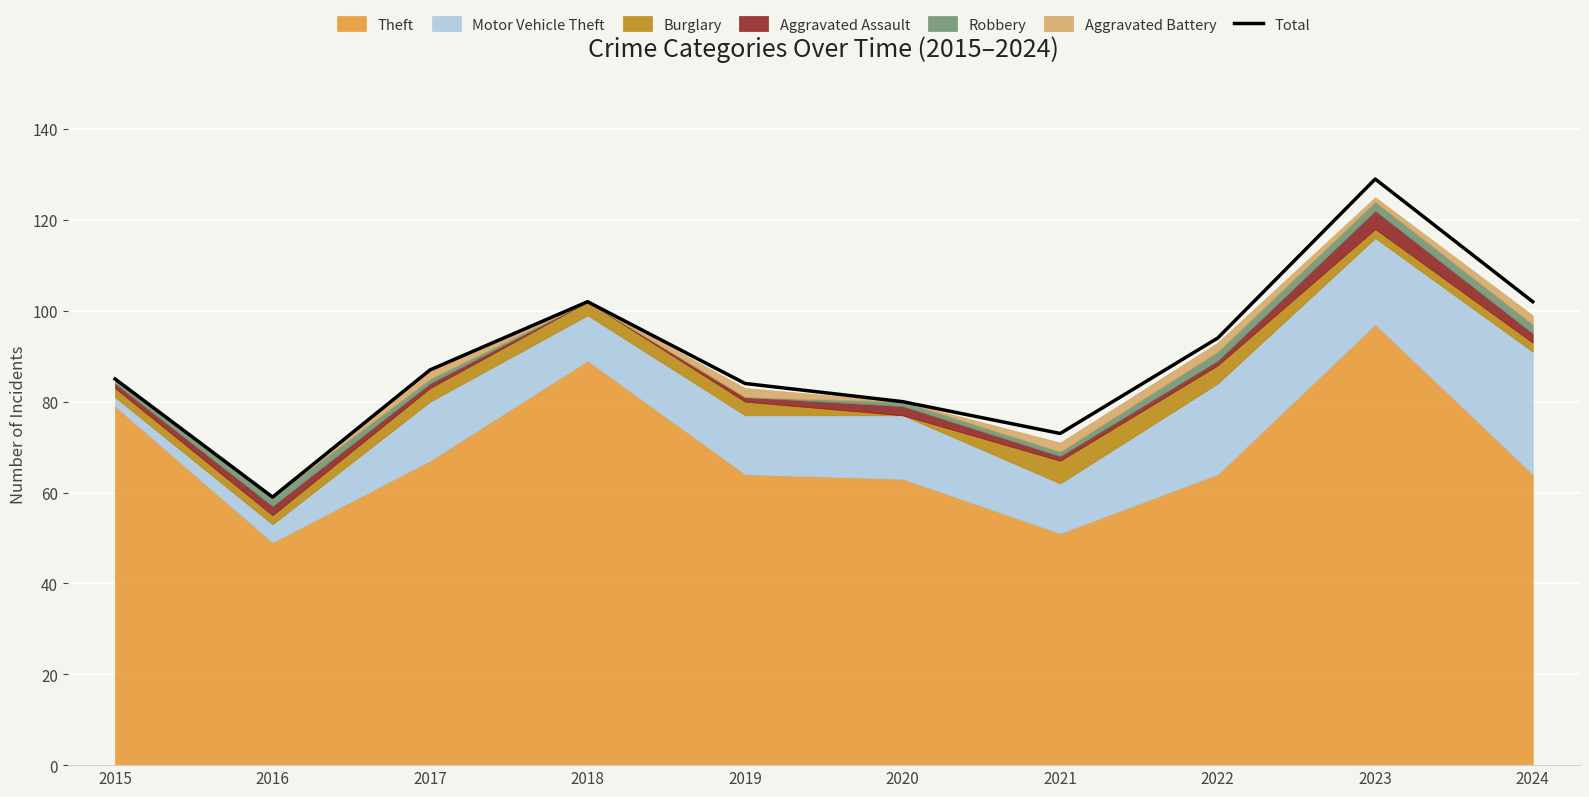

True or false: Total has a value of 129 at 2023.

True